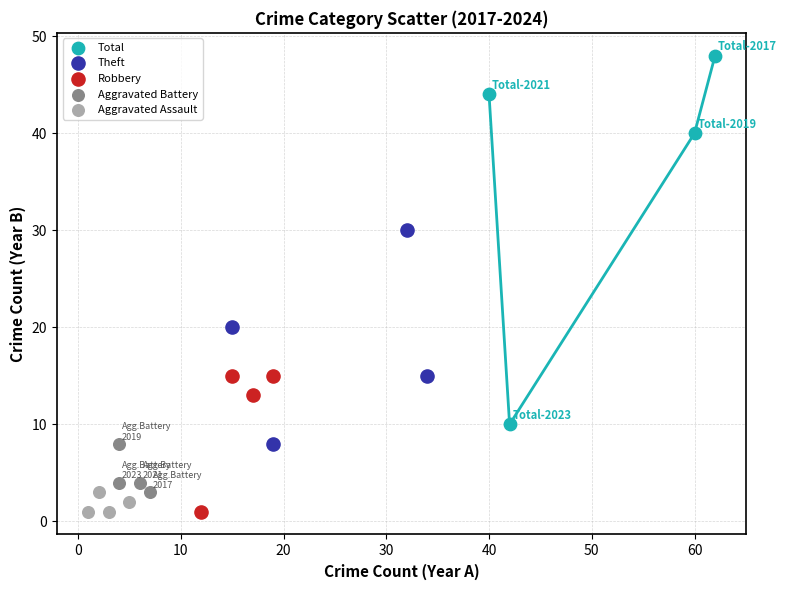

Which series contains the highest Y value?

Total